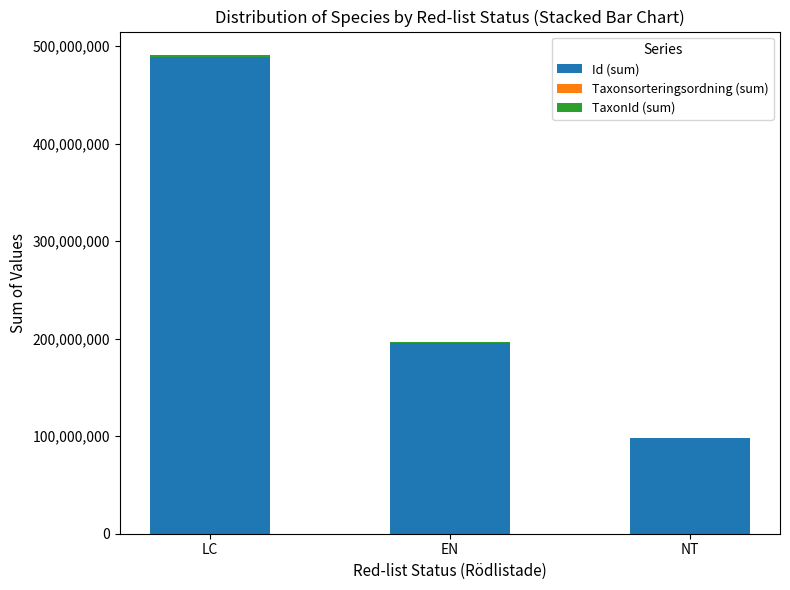

The value of Id (sum) at LC is 488680402. True or false?

True